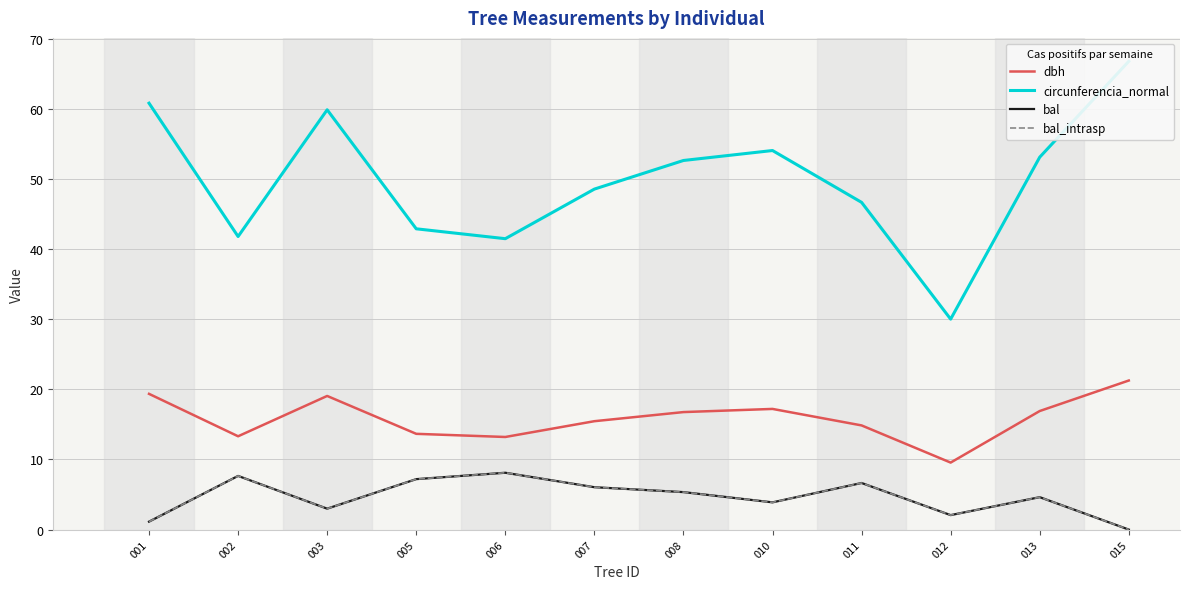

True or false: bal_intrasp and dbh cross at least once.

False